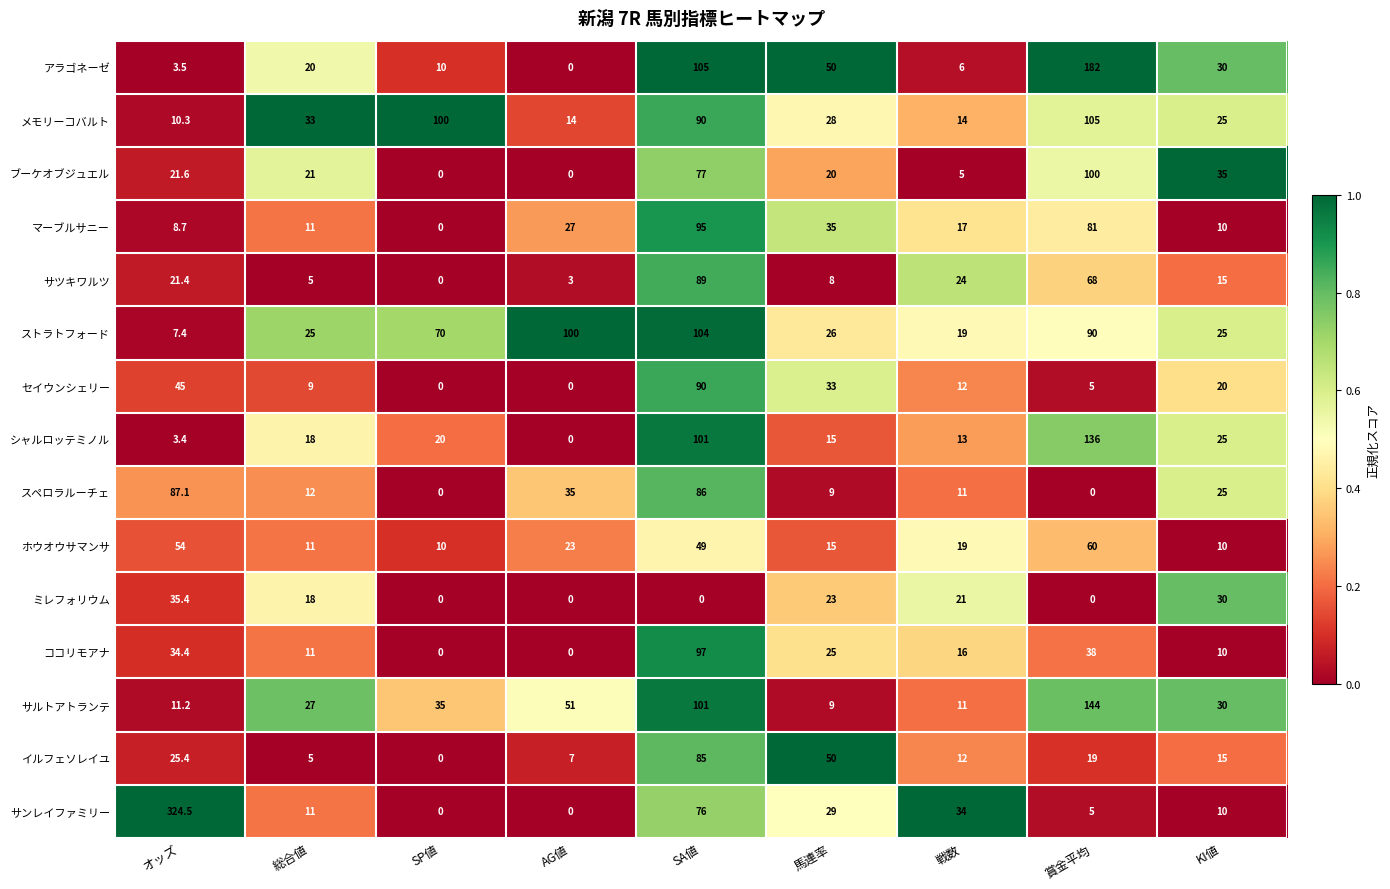

What is the sum of the サンレイファミリー values at 戦数 and KI値?

44.0